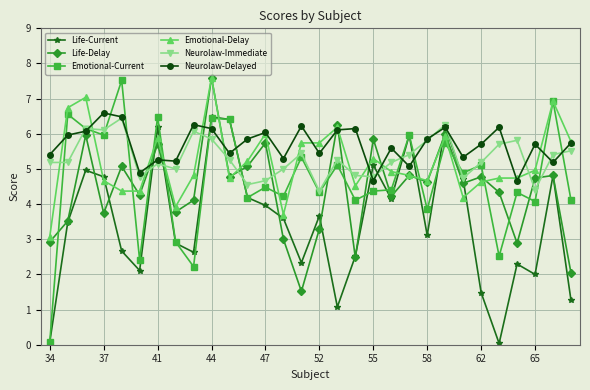

What is the highest value of the Emotional-Current series?

7.5